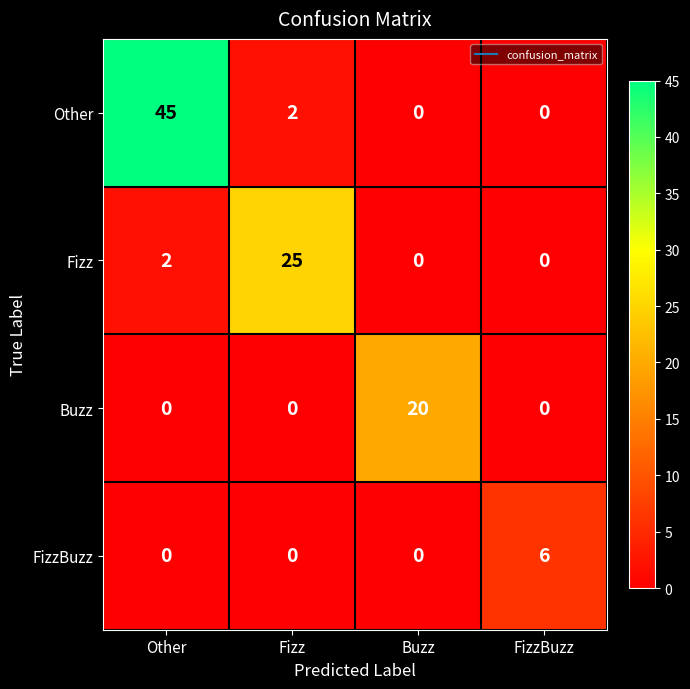

Reading left to right, list all the values displayed in this chart.

Other: 45	2	0	0
Fizz: 2	25	0	0
Buzz: 0	0	20	0
FizzBuzz: 0	0	0	6